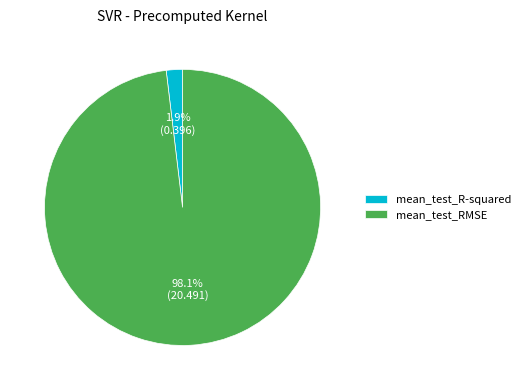

Does any single category account for the majority?

Yes